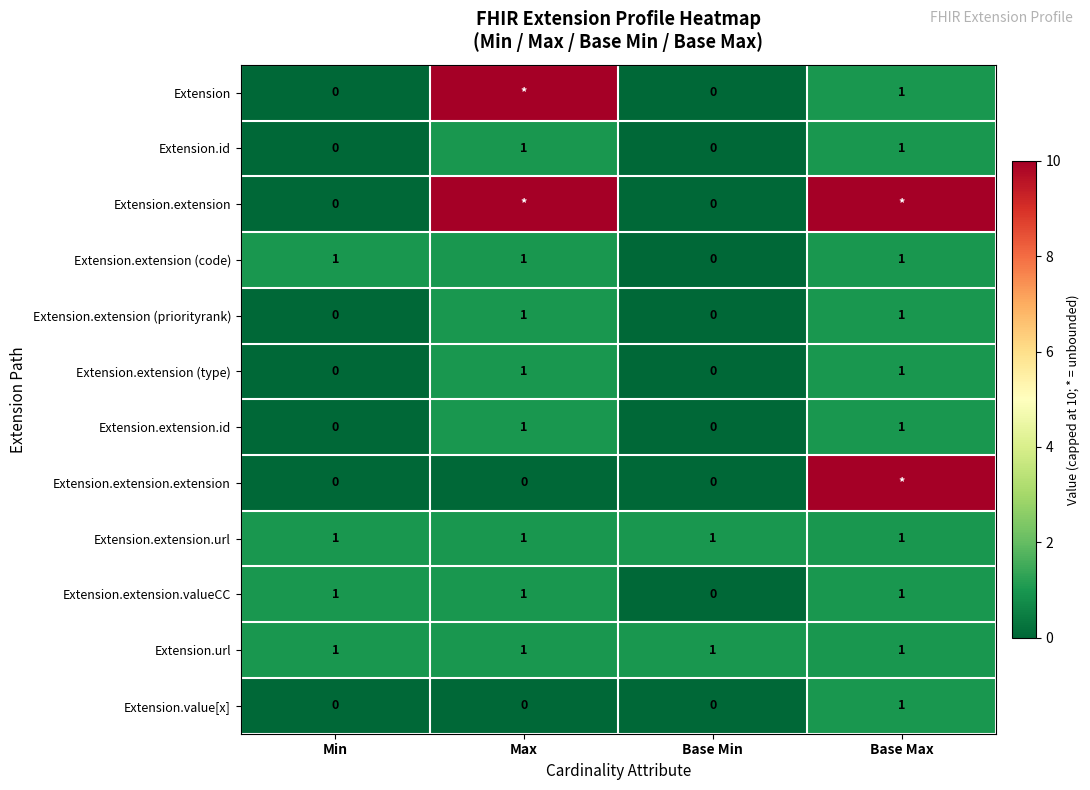

How many Extension.id values are between 0 and 1?

4